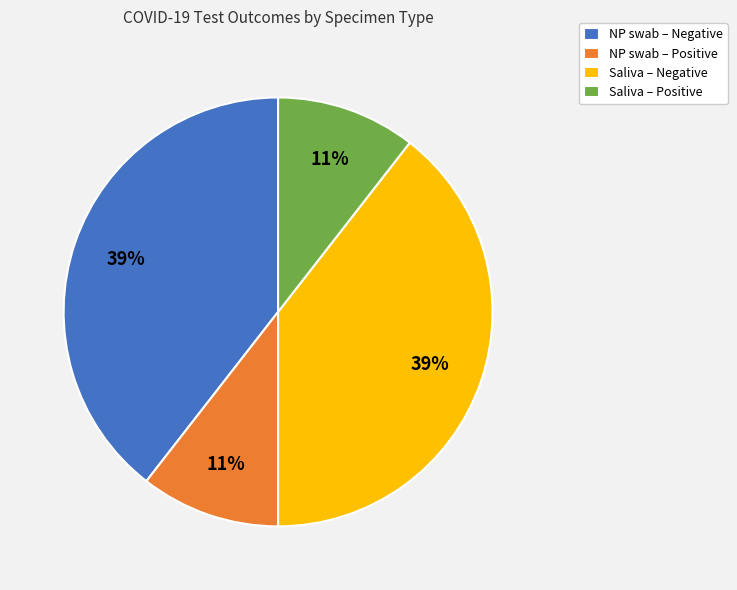

To the nearest percent, what is the combined percentage of NP swab – Negative and NP swab – Positive?

50%